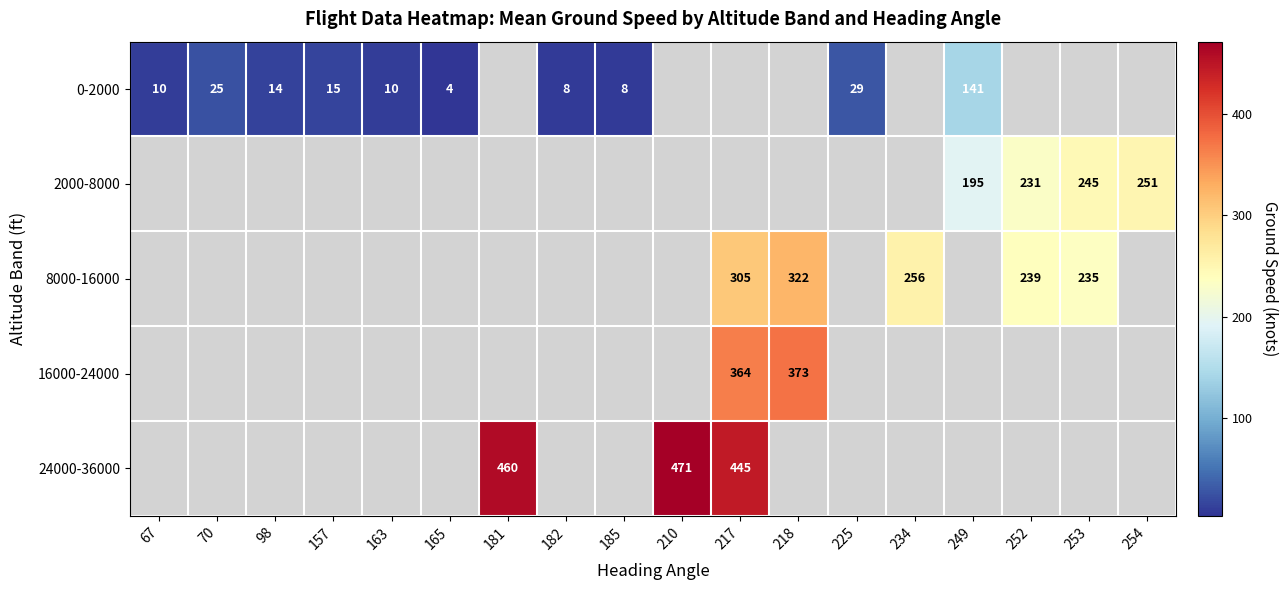

The value of 0-2000 at 157 is 23. True or false?

False